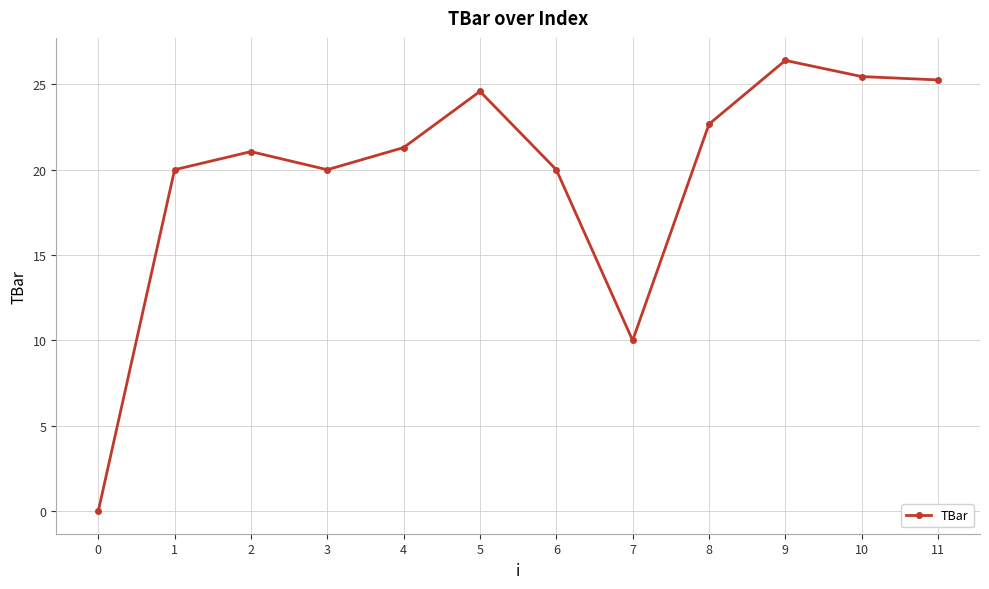

Read the value at 9.

26.4